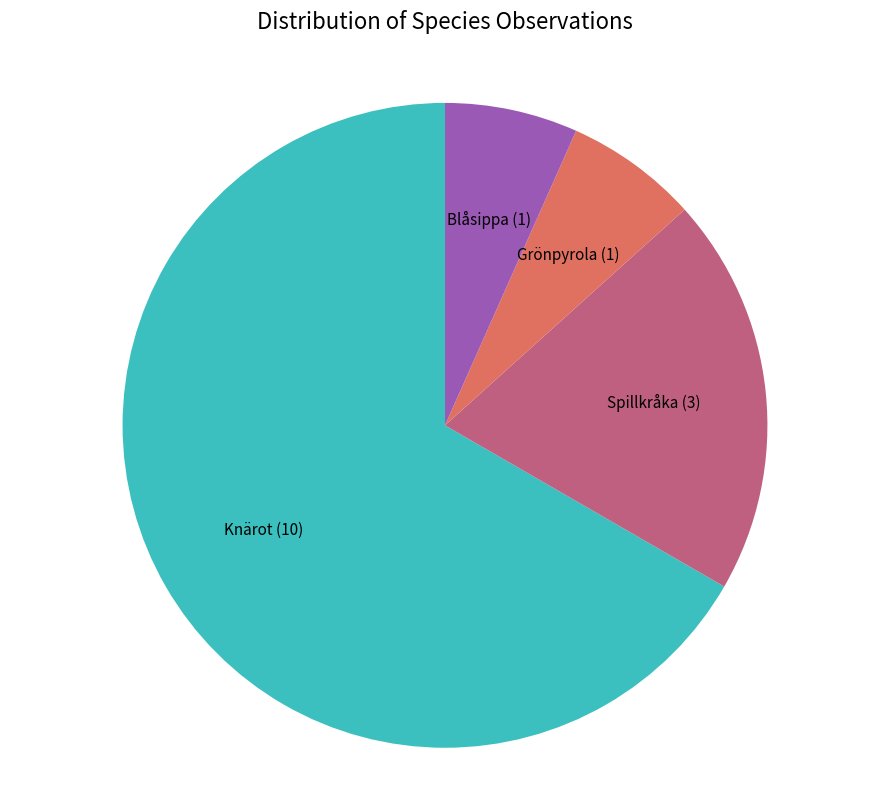

Is there a majority slice in this chart?

Yes